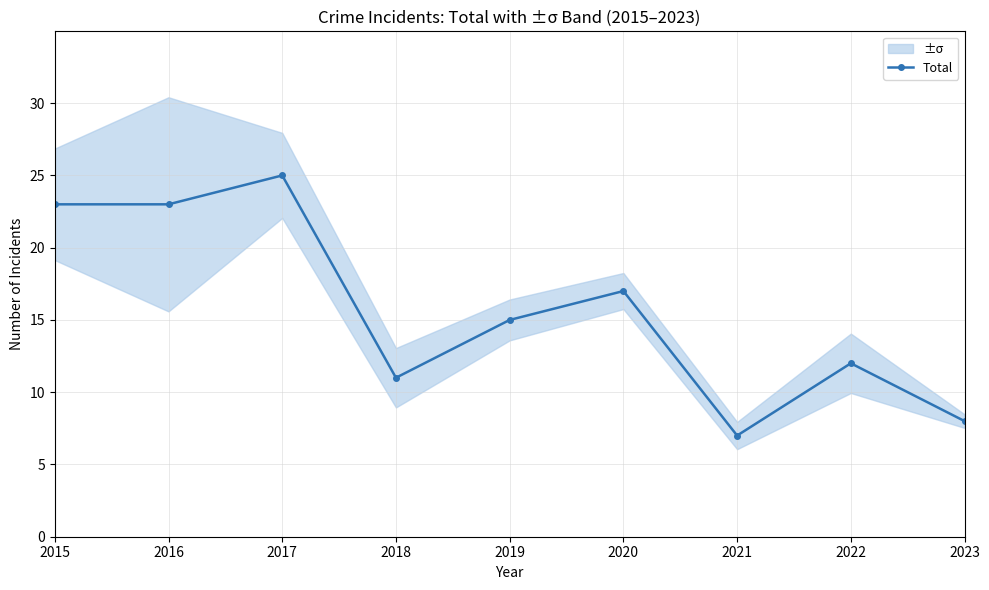

List the labels in order of value, largest first.

2017, 2015, 2016, 2020, 2019, 2022, 2018, 2023, 2021